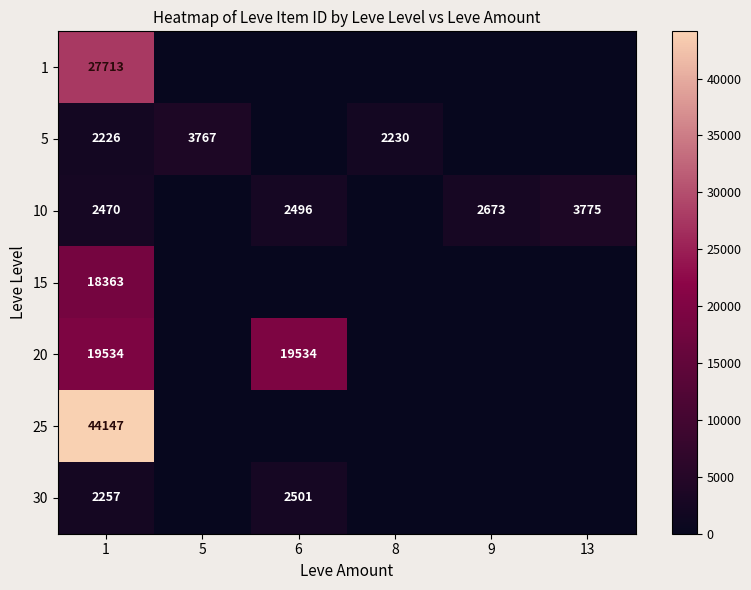

The value of 5 at 8 is 1127. True or false?

False